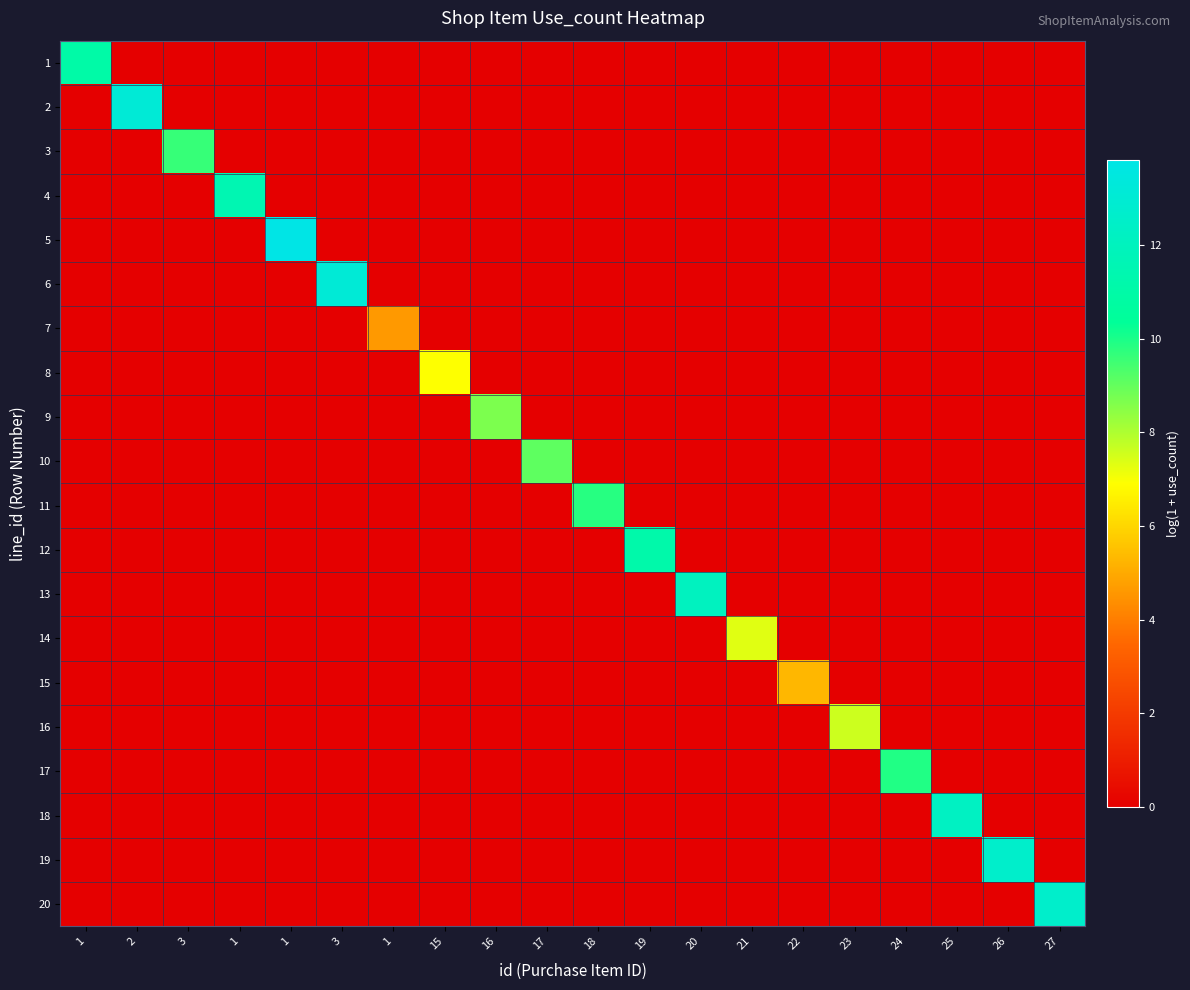

Count the number of categories in the chart.

20